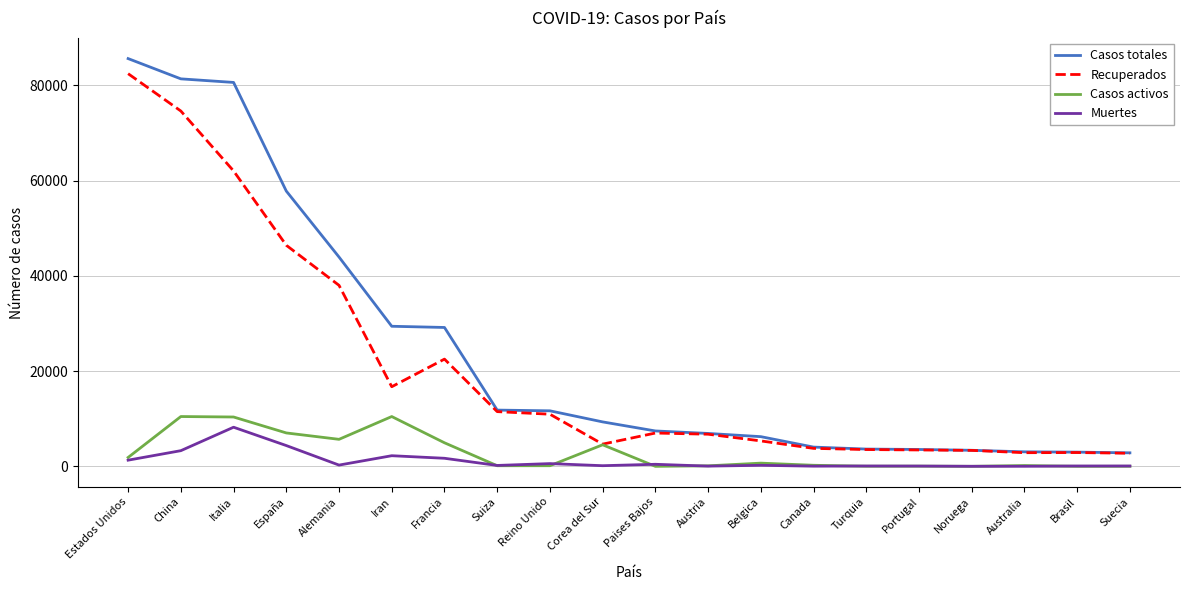

Which series has the largest total across all categories?

Casos totales